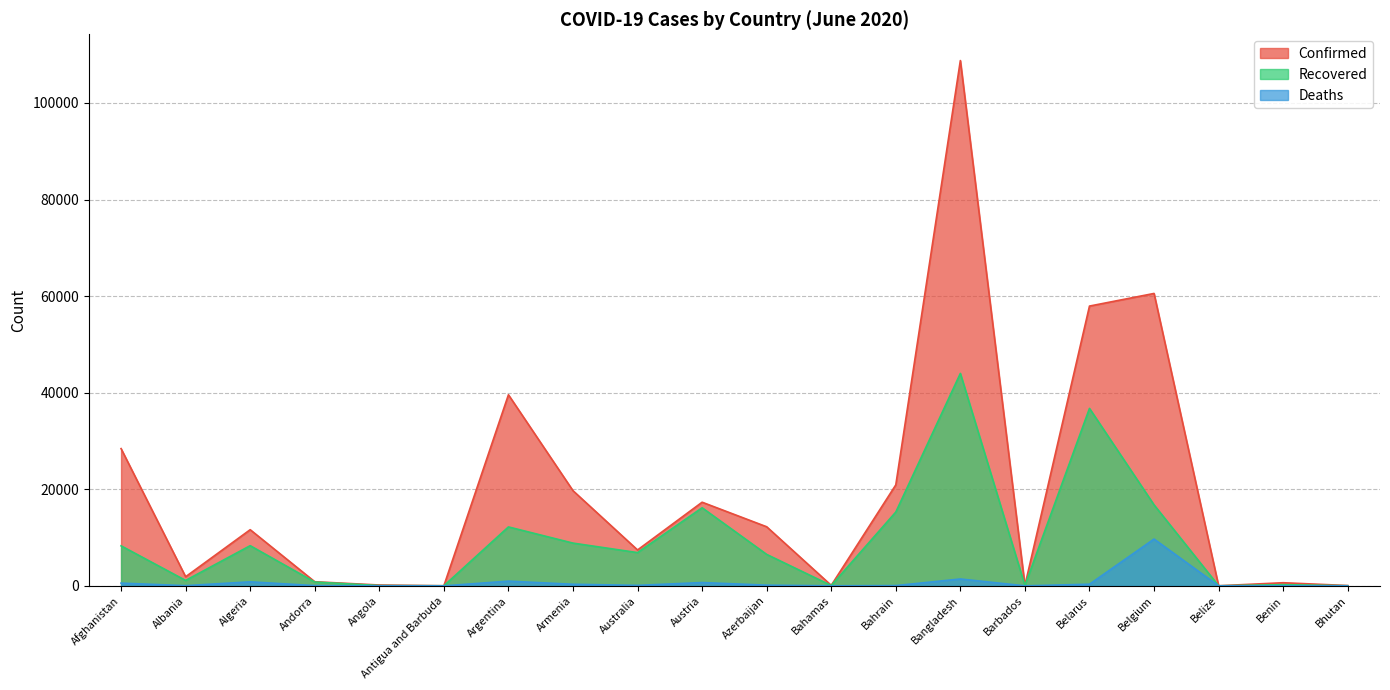

How many interior local valleys does the Recovered series have?

6